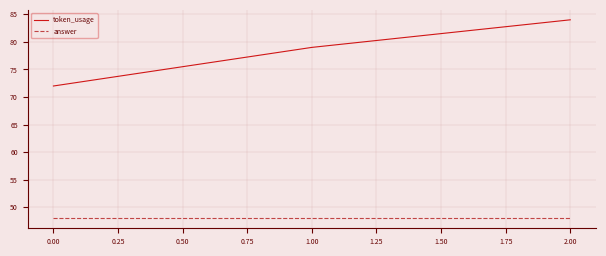

At which category is the sum across all series the highest?

2.00